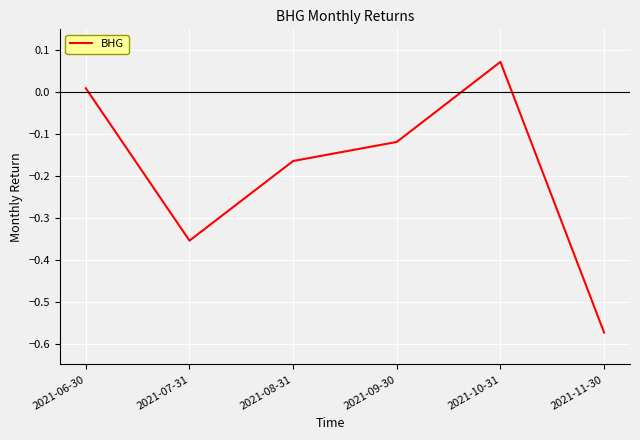

Which label corresponds to the smallest value in the chart?

2021-11-30